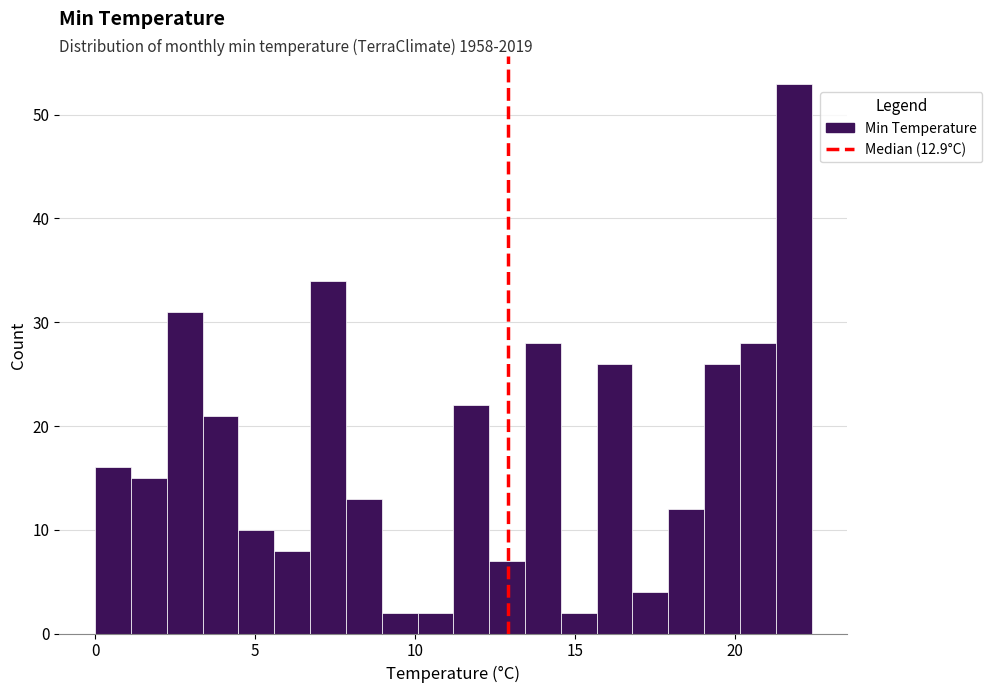

Read against the x-axis, roughly where is the centre of the tallest bar?

22.0